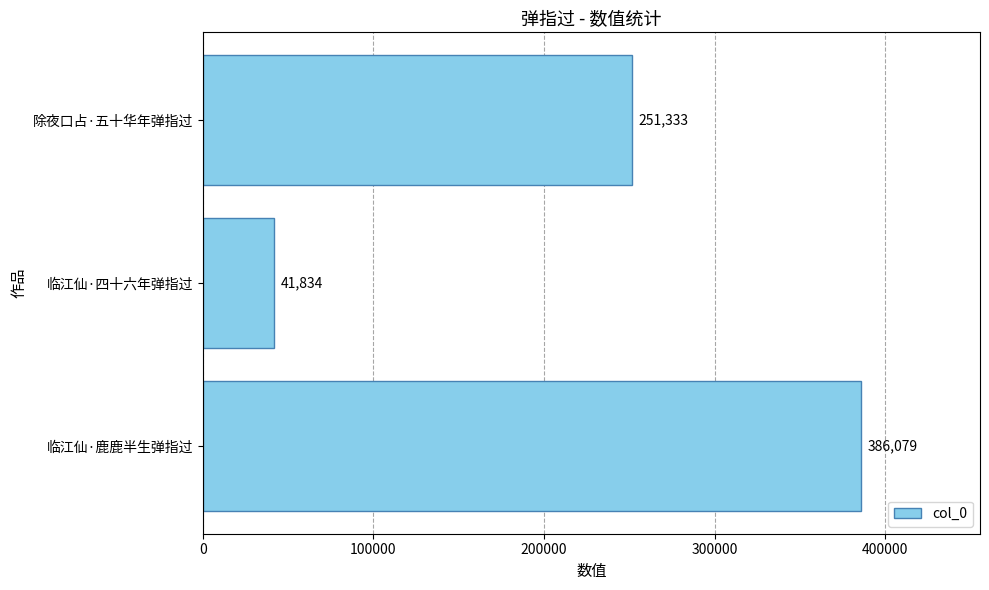

Reading top to bottom, transcribe all the data shown in this chart.

除夜口占·五十华年弹指过=251333	临江仙·四十六年弹指过=41834	临江仙·鹿鹿半生弹指过=386079